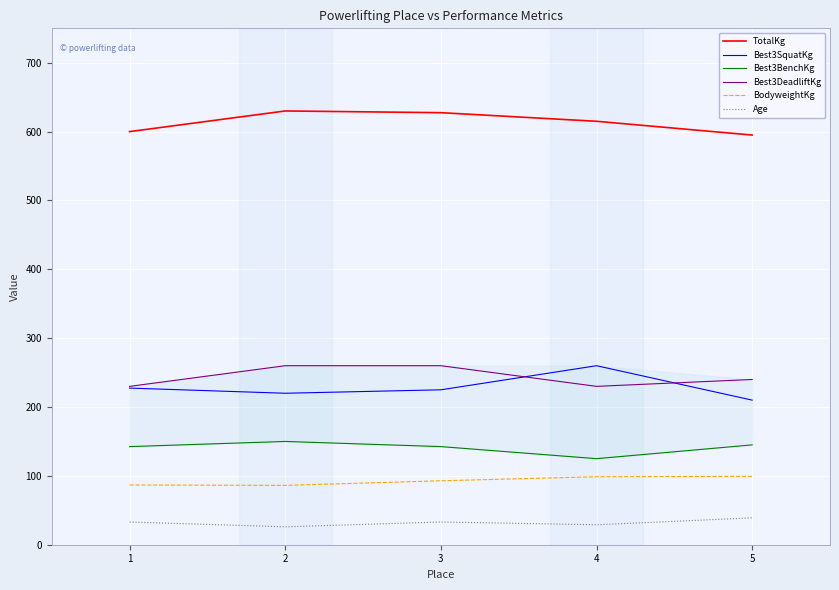

What are all the series names shown in the legend?

TotalKg, Best3SquatKg, Best3BenchKg, Best3DeadliftKg, BodyweightKg, Age